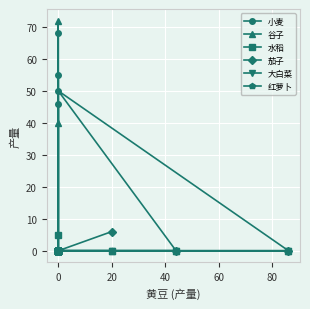

Is the value of 红萝卜 at 0 greater than the value of 茄子 at 0?

No